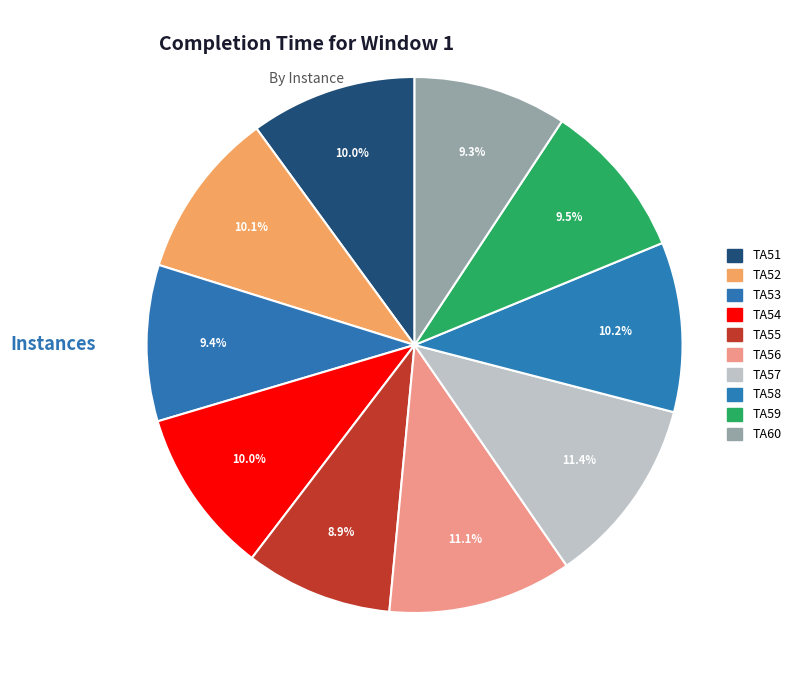

Rank the categories by value from highest to lowest.

TA57, TA56, TA58, TA52, TA51, TA54, TA59, TA53, TA60, TA55